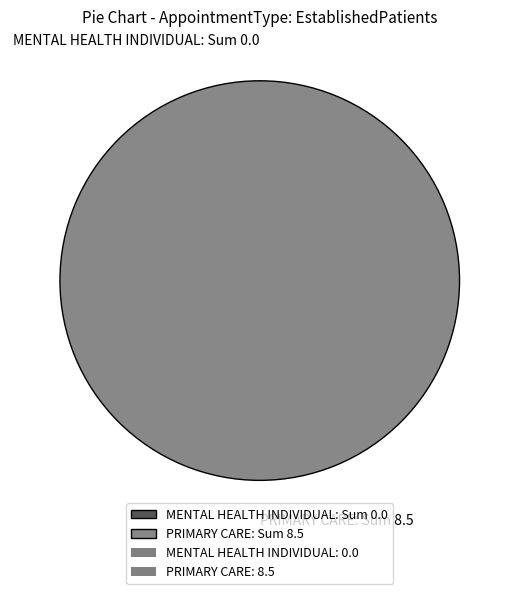

What is the majority slice?

PRIMARY CARE